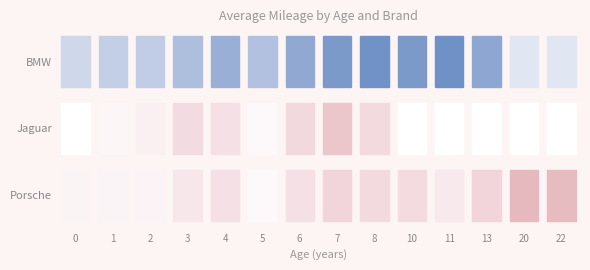

True or false: Jaguar has a value of 2.8 at 1.

False